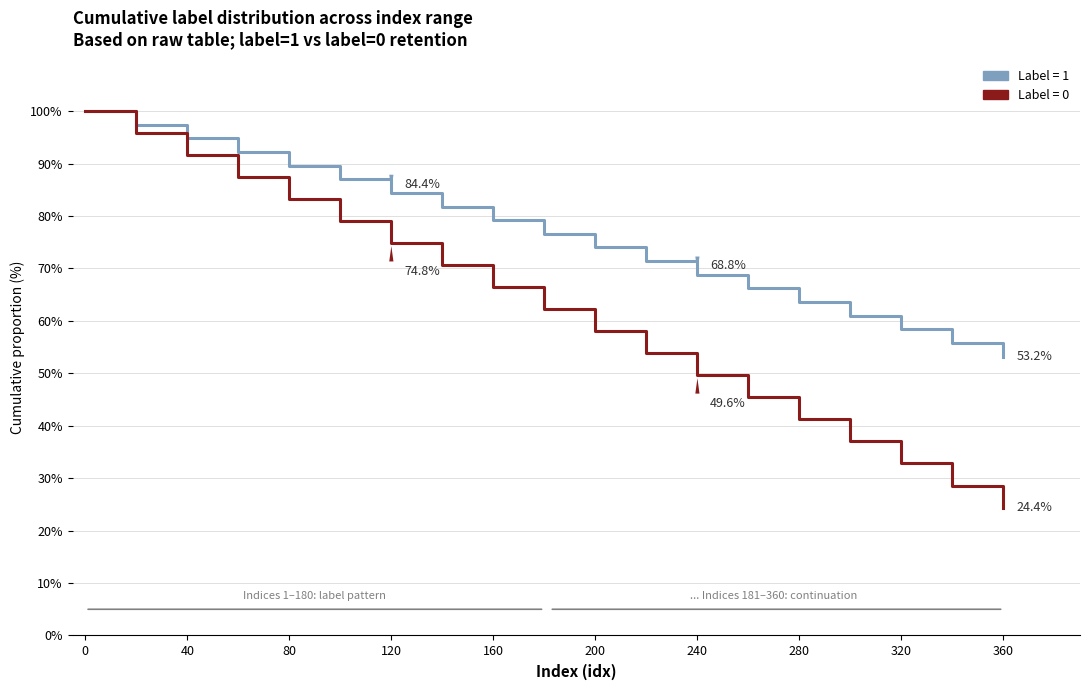

What are all the series names shown in the legend?

Label = 1, Label = 0